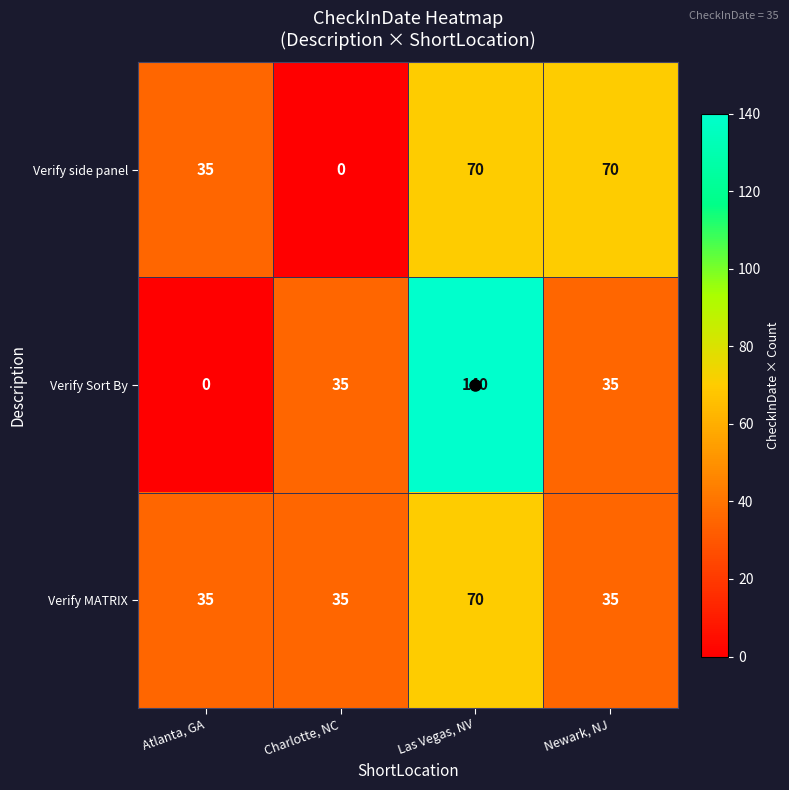

Is it true that Verify side panel equals 0 at Charlotte, NC?

True